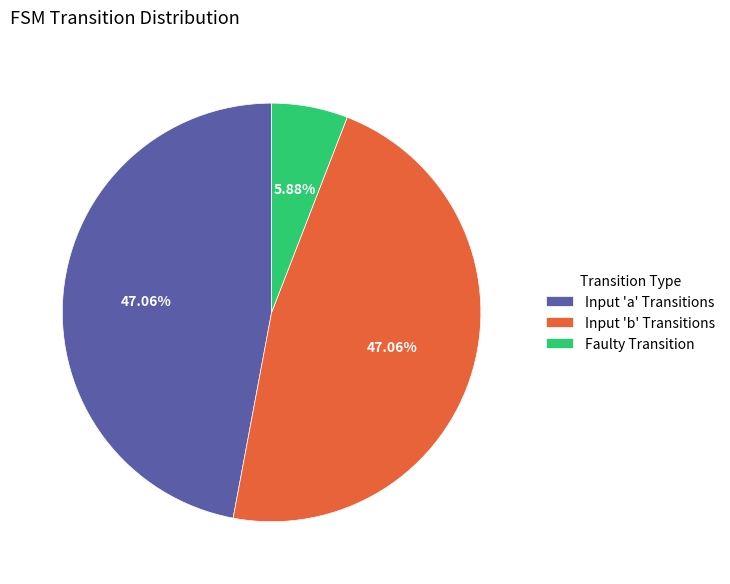

Does any single category account for the majority?

No